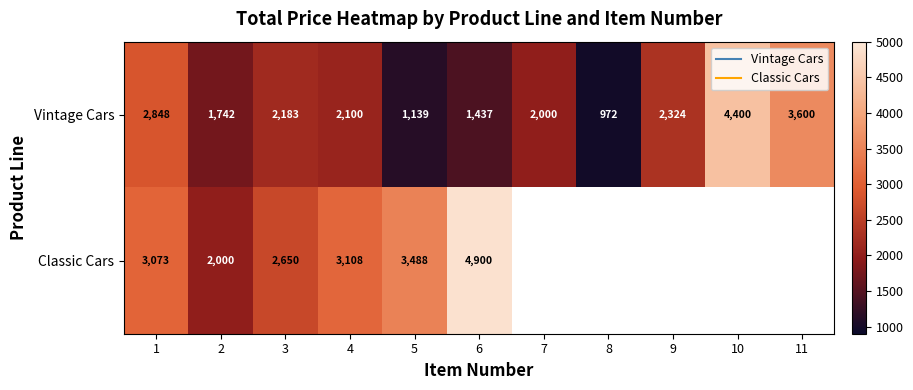

Count the number of categories in the chart.

11